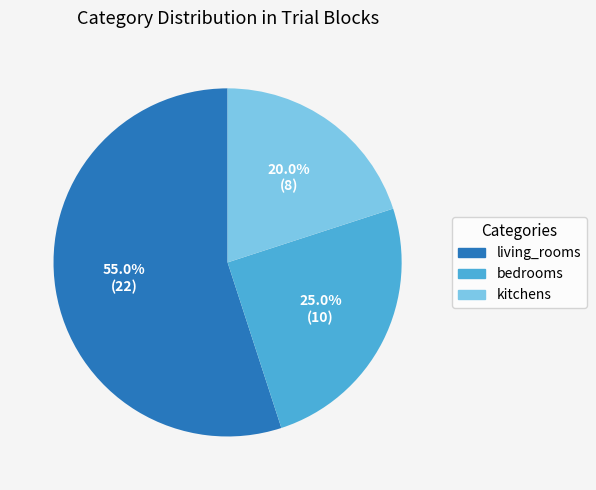

What is the smallest slice in the pie chart?

kitchens